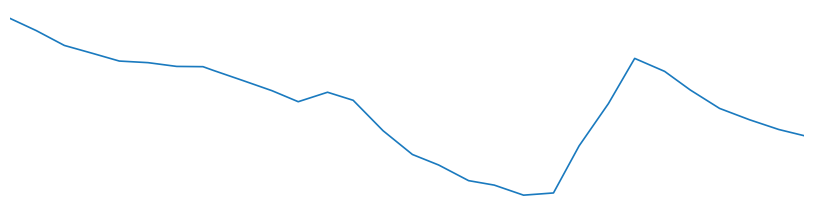

What is the value of the 12th point from the left?

0.5